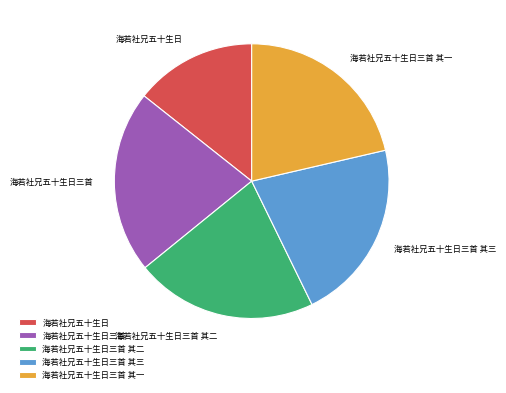

Which has a higher value, 海若社兄五十生日三首 其二 or 海若社兄五十生日?

海若社兄五十生日三首 其二